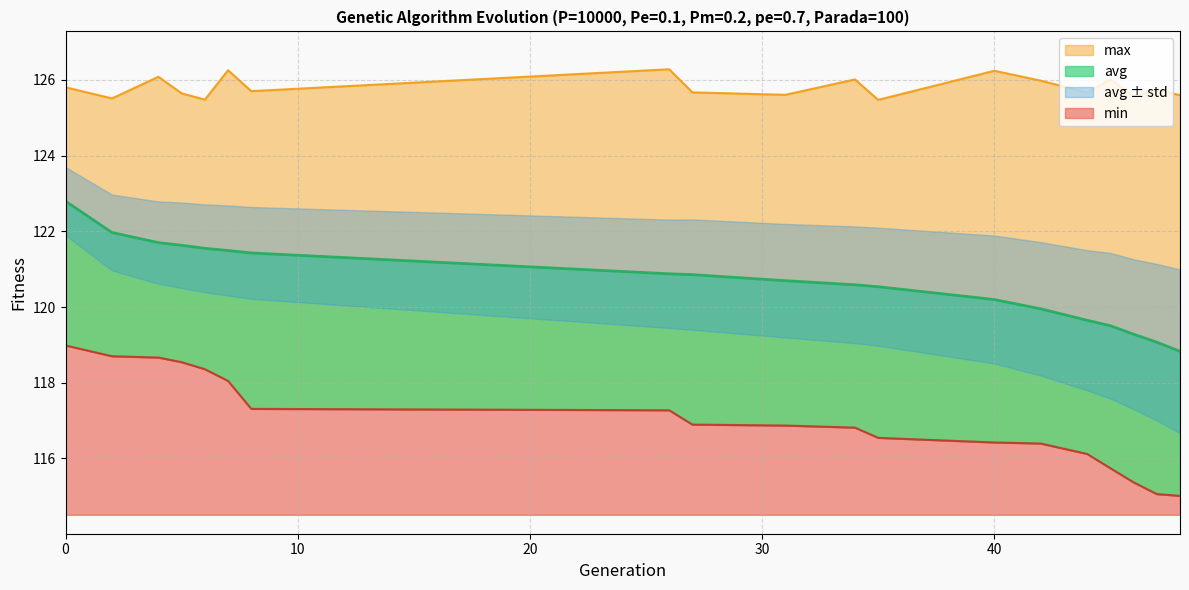

Between 26 and 8, which is larger?

8